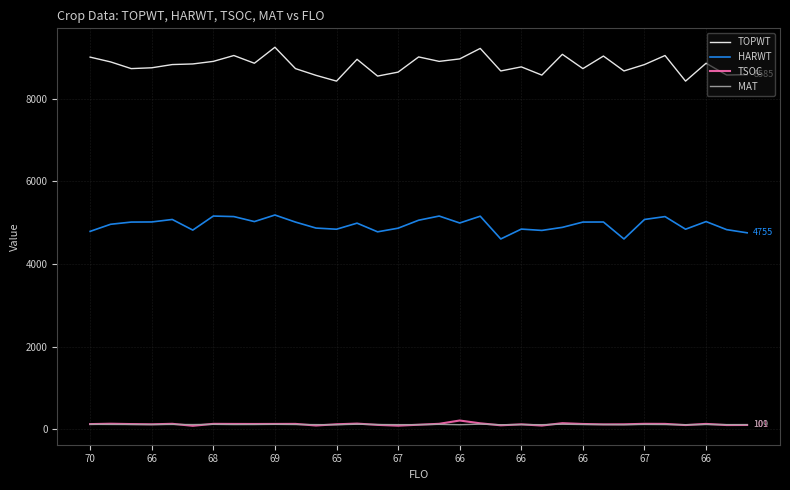

What is the maximum value shown in the chart?

9249